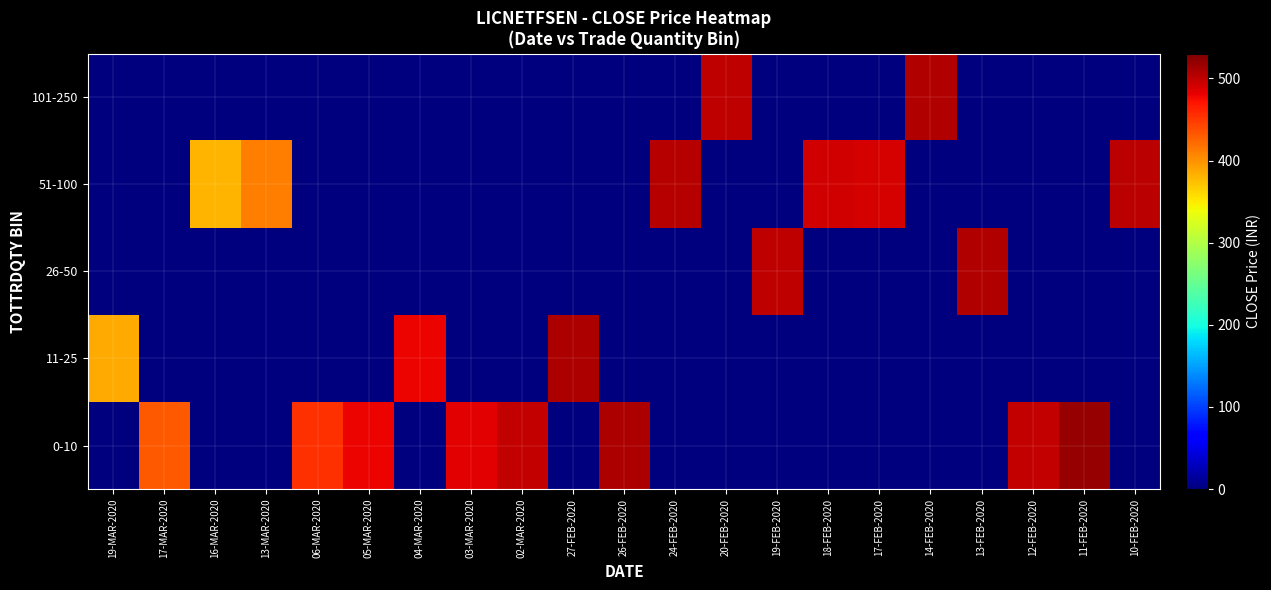

What is the maximum value shown in the chart?

519.0